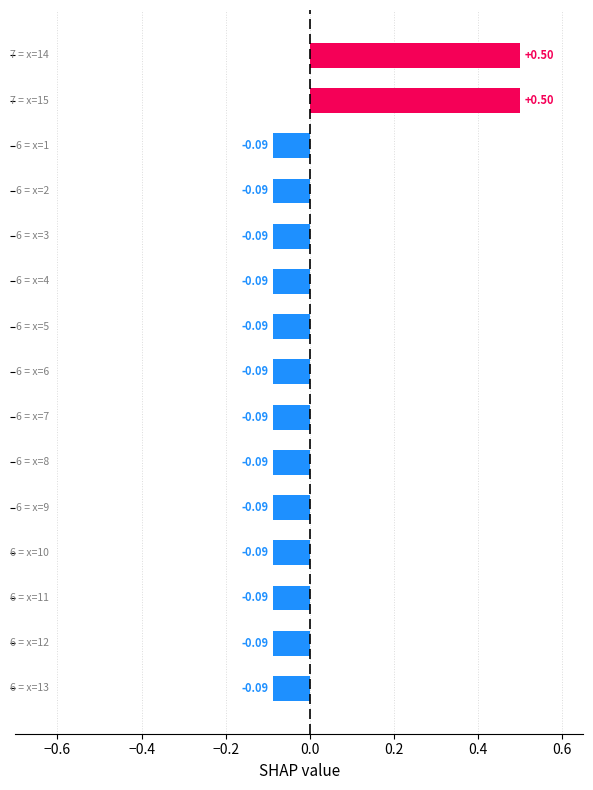

What is the difference between the maximum and second lowest values?

0.6